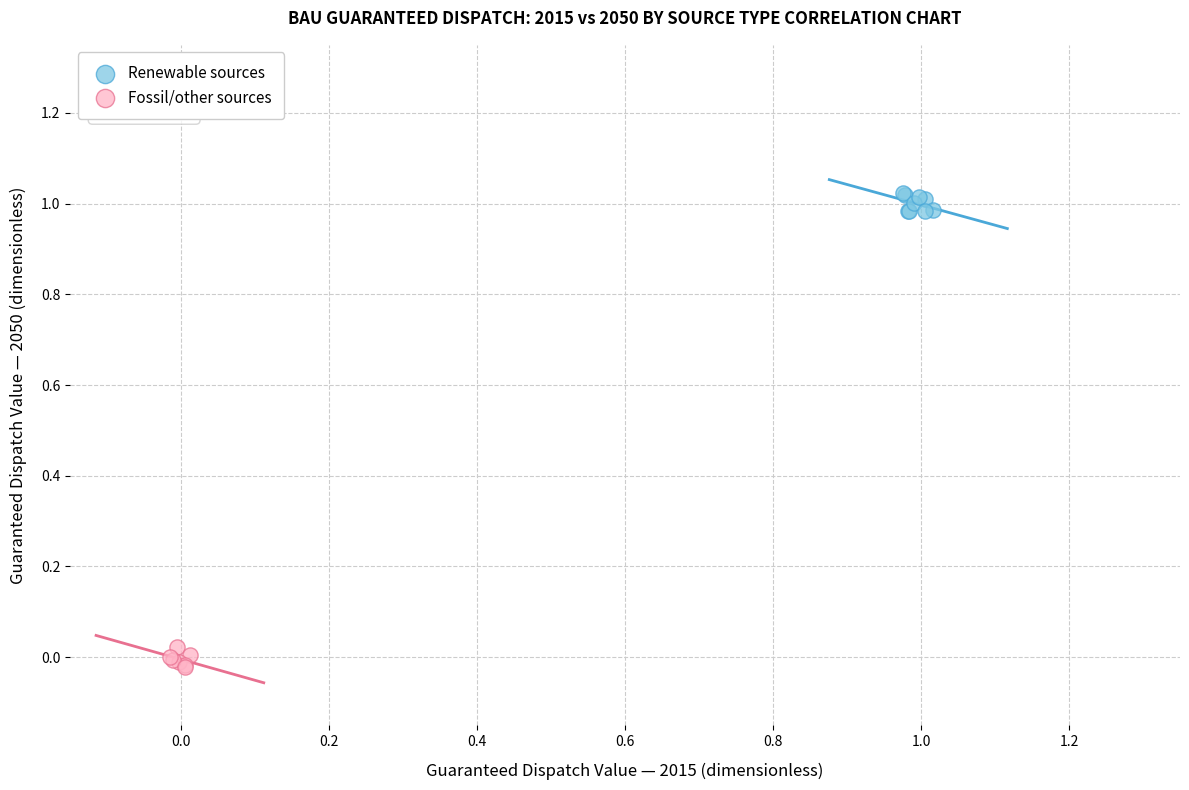

Which series reaches the maximum Y coordinate?

Renewable sources